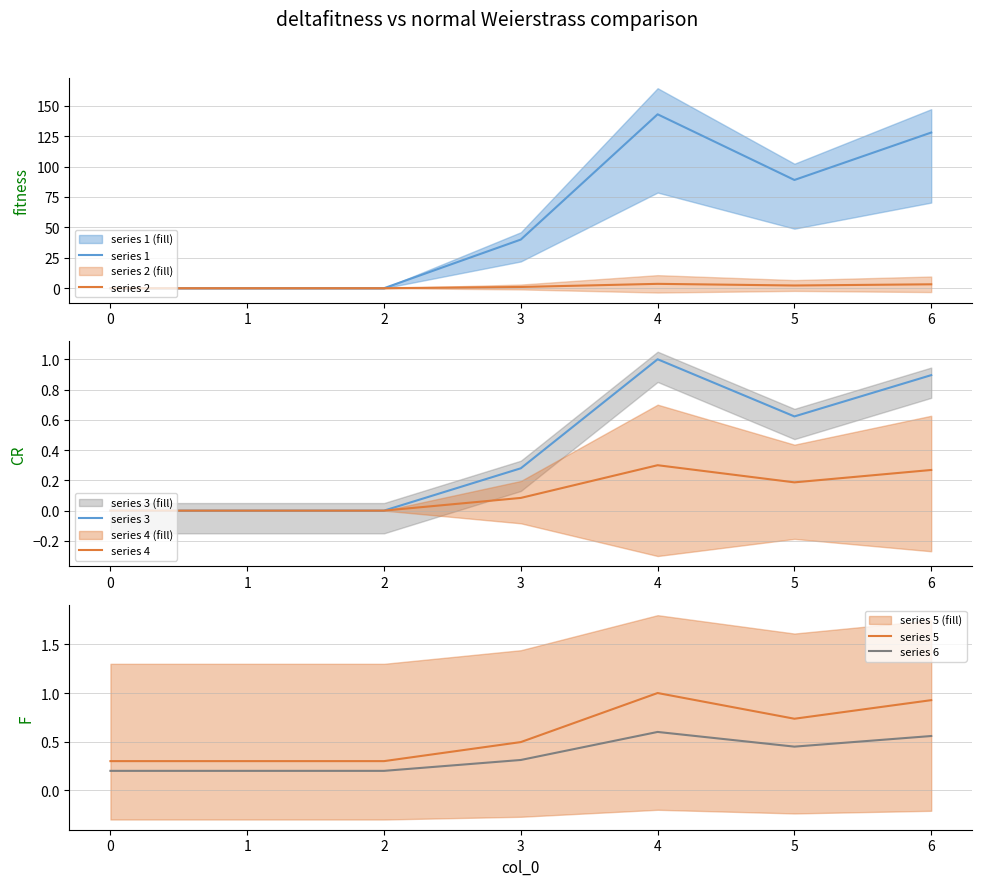

True or false: series 1 has a value of 242.6 at 4.

False